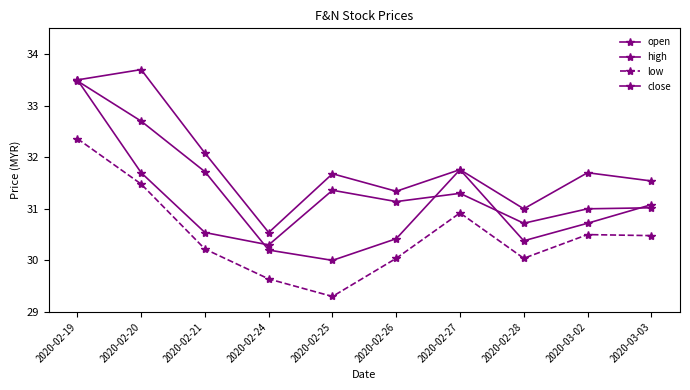

True or false: close has a value of 31.1 at 2020-02-26.

True